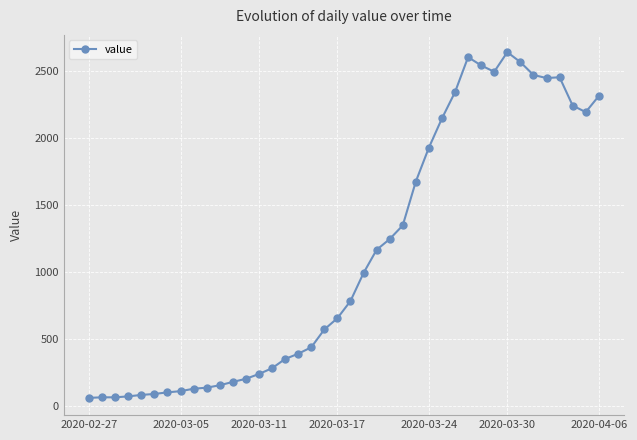

What is the value of the 25th point from the left?

1347